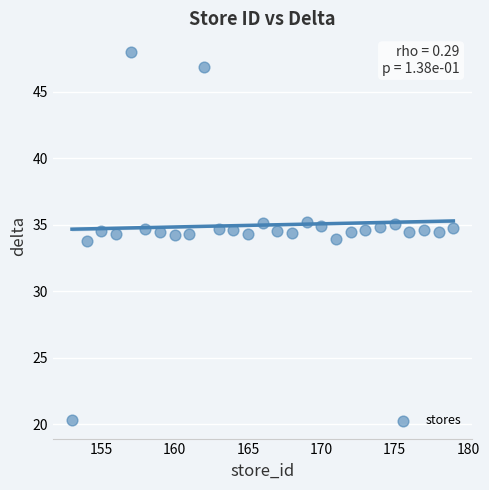

What is the range of X values (max minus min)?

26.0